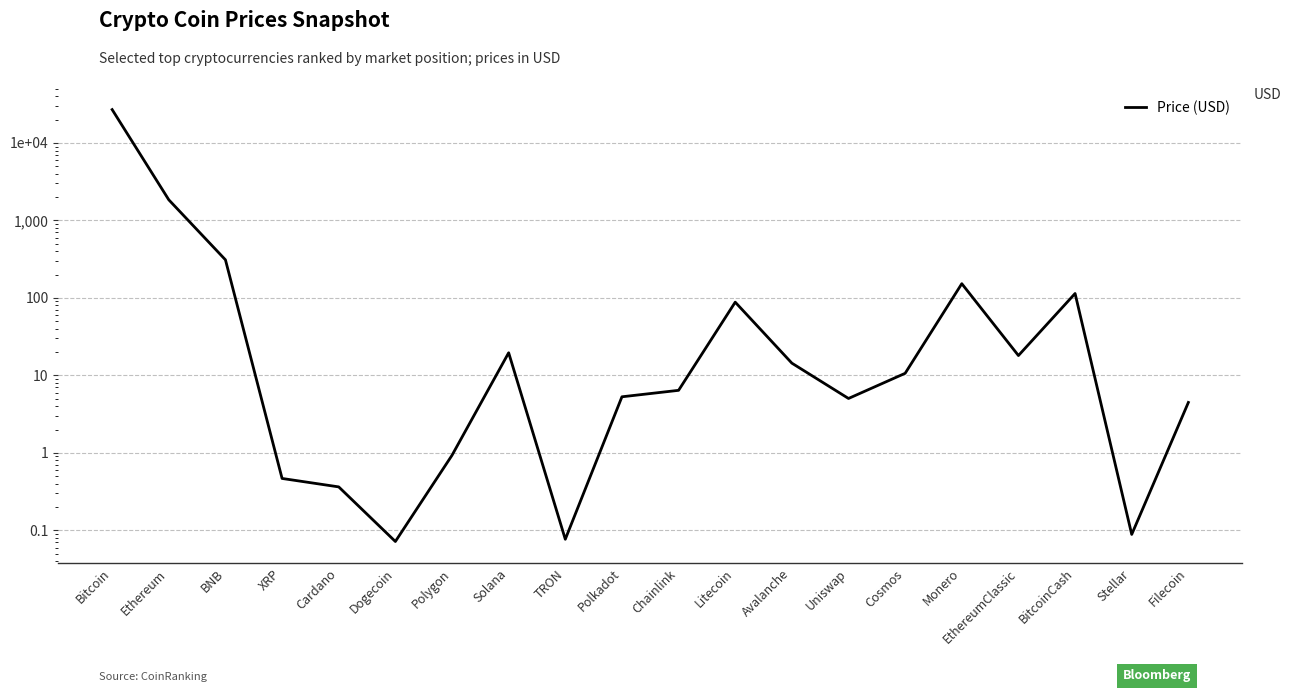

Is it true that the value at Ethereum is 1847.2?

True